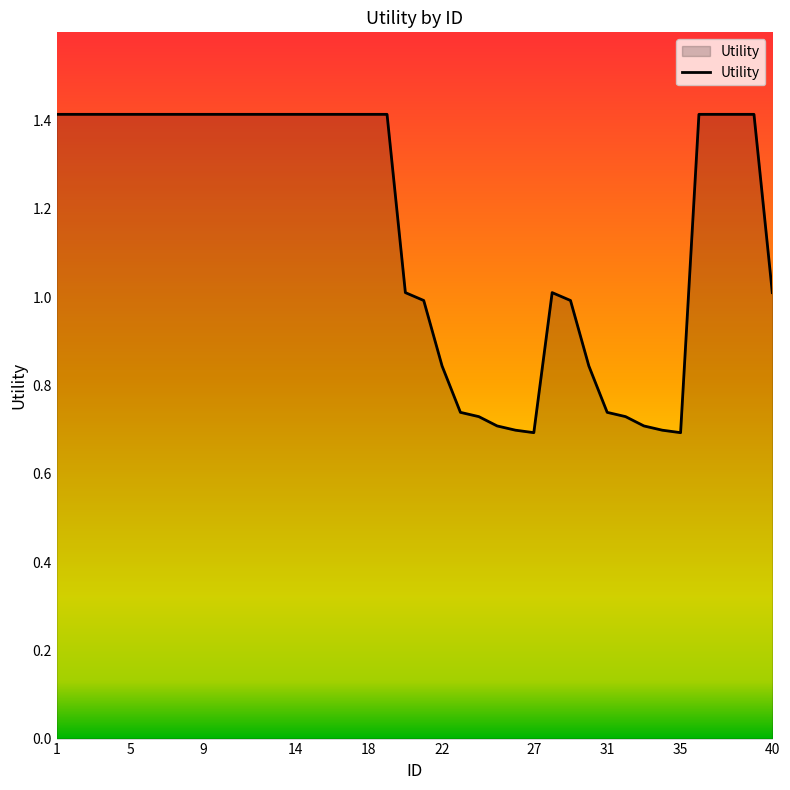

What is the greatest value displayed?

1.4